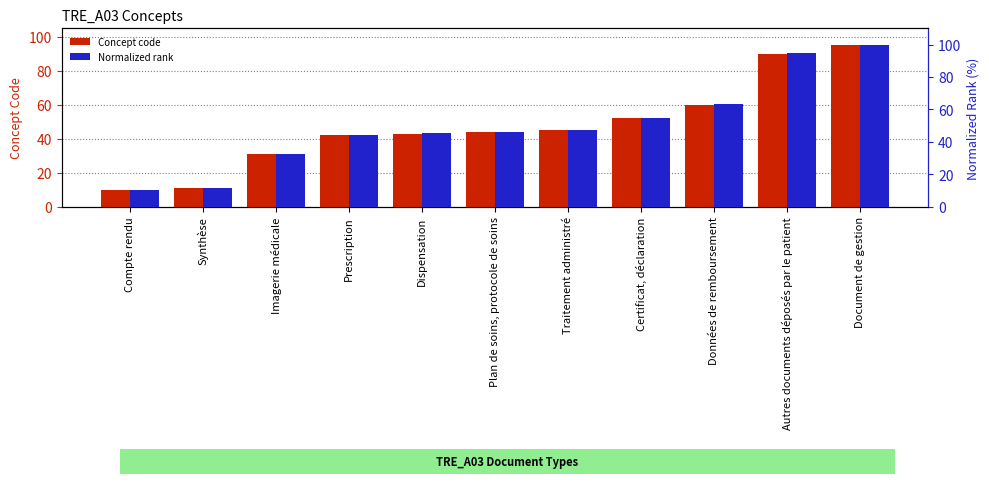

Which series has the largest range (max minus min)?

Normalized rank